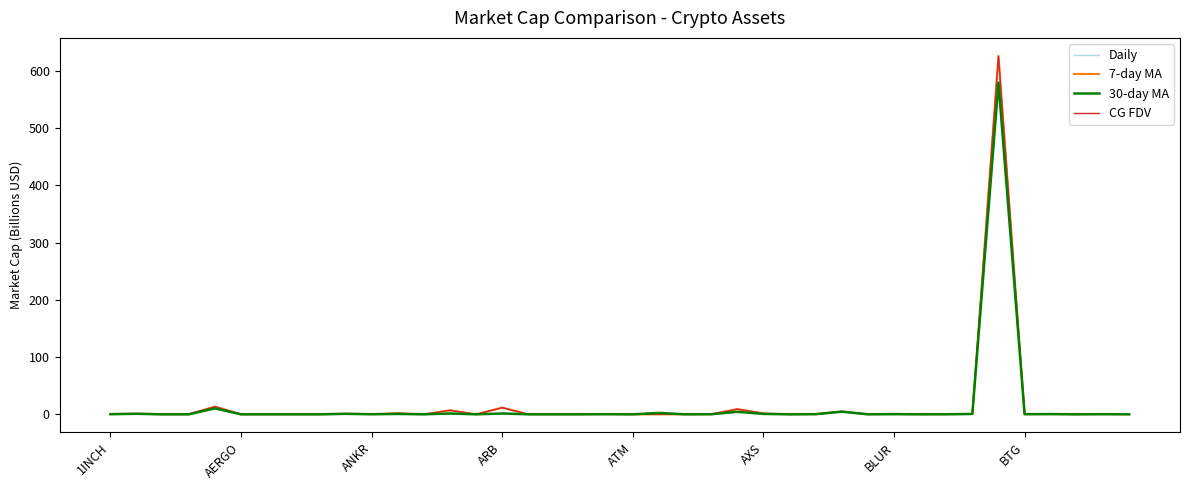

Which series has the largest range (max minus min)?

7-day MA